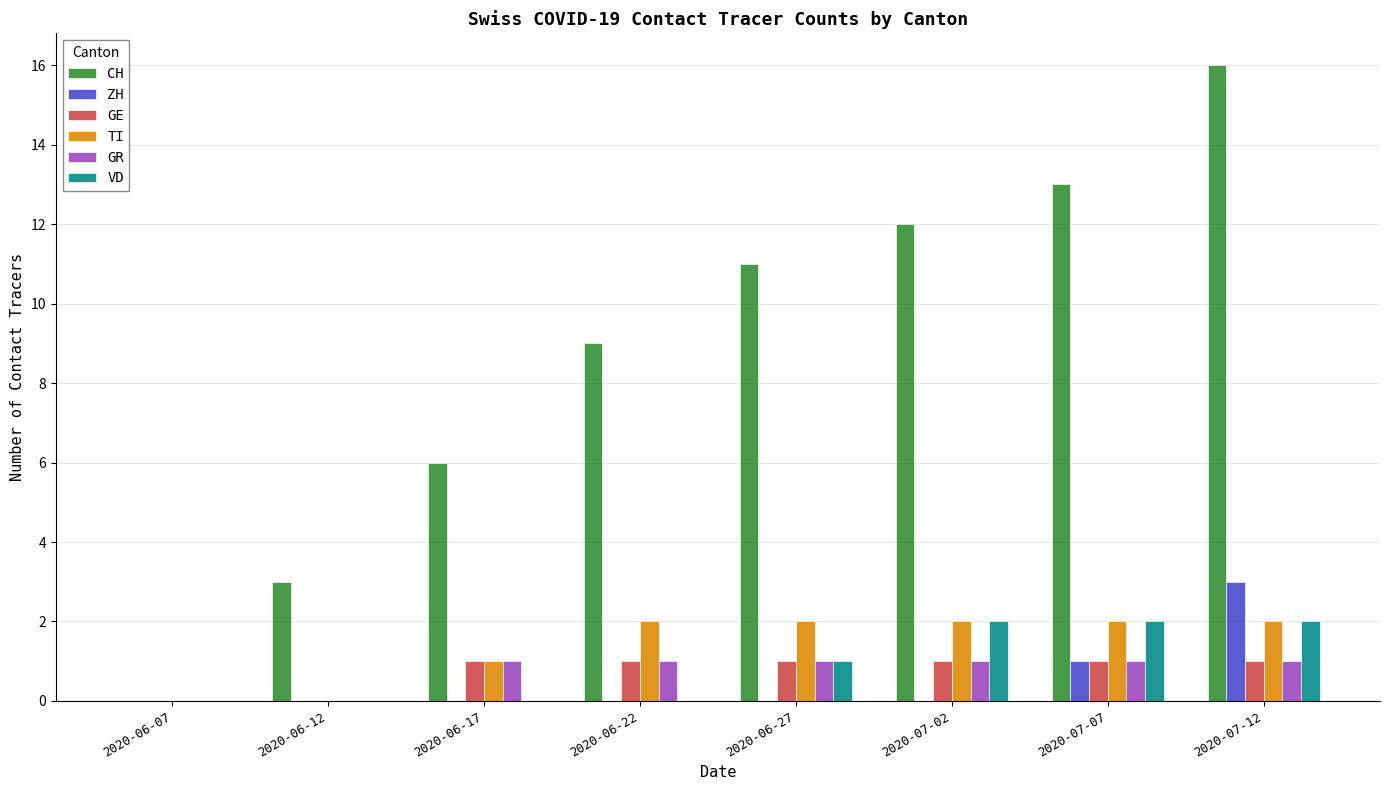

What is the approximate value of GE at 2020-07-07?

1